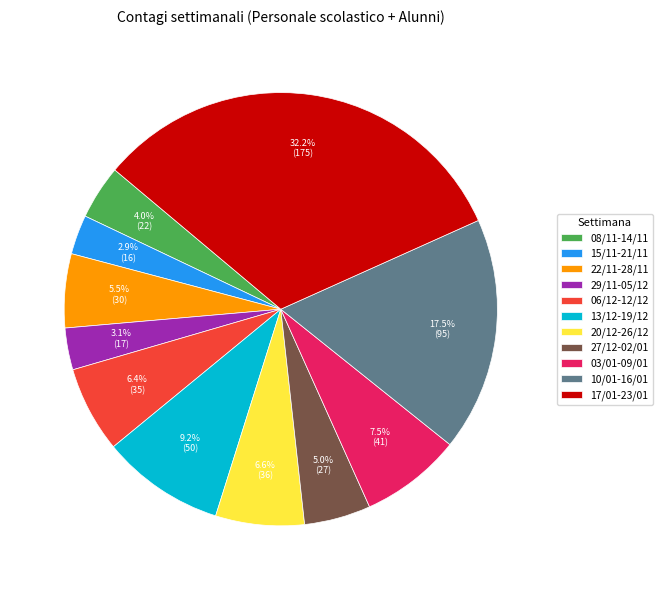

True or false: 06/12-12/12 accounts for 20% of the total.

False